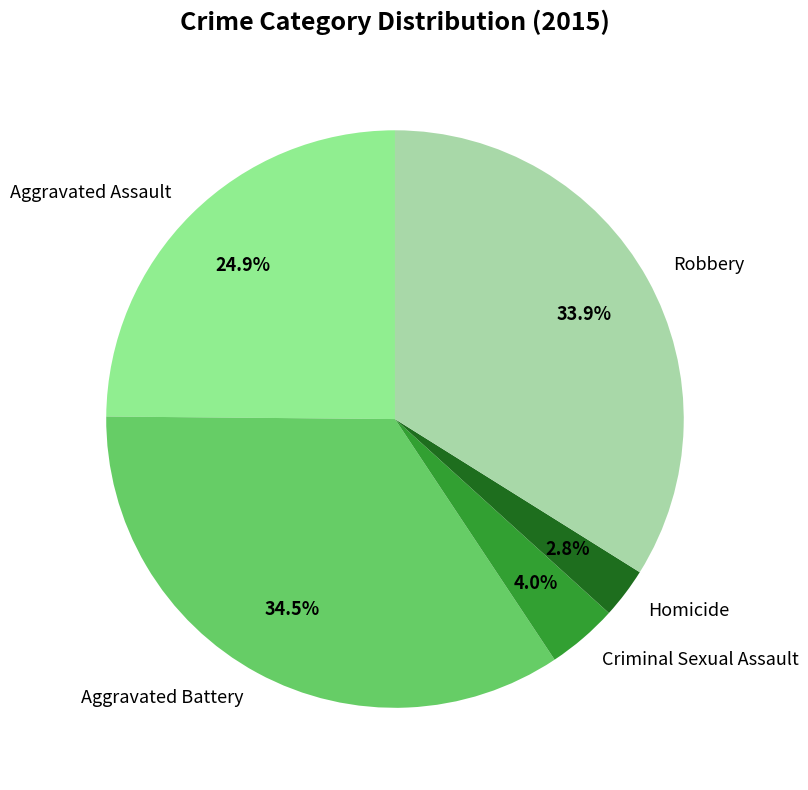

What percentage is the Aggravated Assault slice, to the nearest percent?

25%